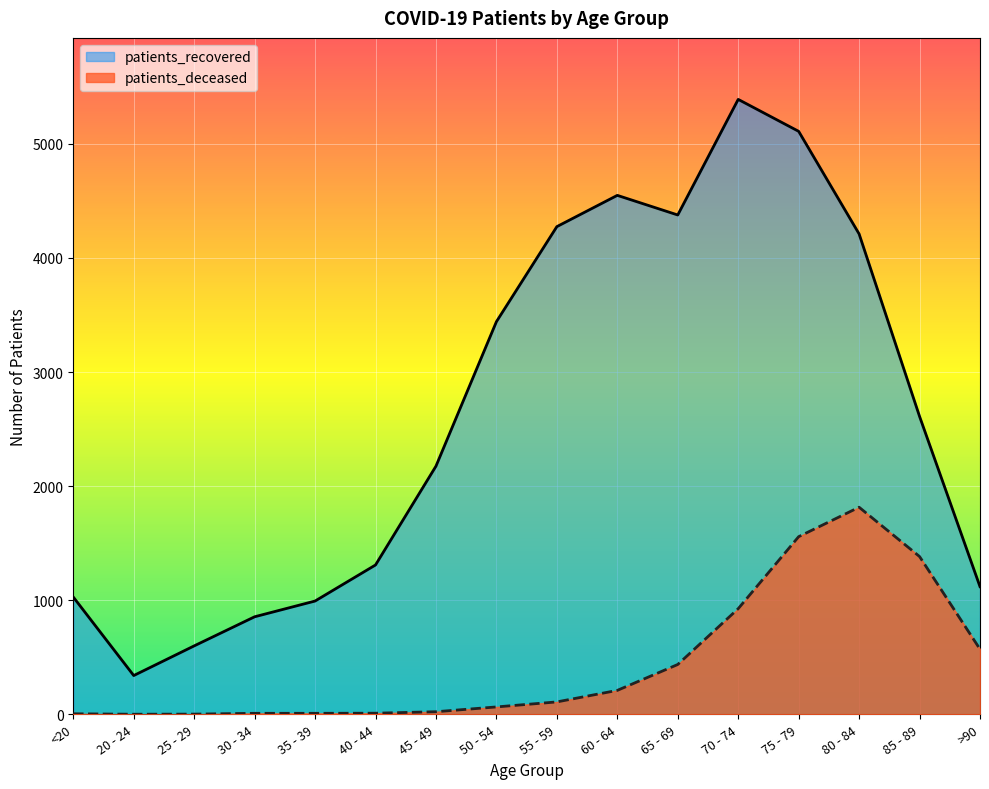

Reading left to right, transcribe all the data shown in this chart.

patients_deceased: <20=5	20 - 24=1	25 - 29=2	30 - 34=9	35 - 39=9	40 - 44=10	45 - 49=23	50 - 54=65	55 - 59=109	60 - 64=210	65 - 69=437	70 - 74=926	75 - 79=1557	80 - 84=1815	85 - 89=1383	>90=571
patients_recovered: <20=1028	20 - 24=340	25 - 29=600	30 - 34=855	35 - 39=993	40 - 44=1309	45 - 49=2175	50 - 54=3441	55 - 59=4274	60 - 64=4548	65 - 69=4376	70 - 74=5389	75 - 79=5109	80 - 84=4210	85 - 89=2611	>90=1119